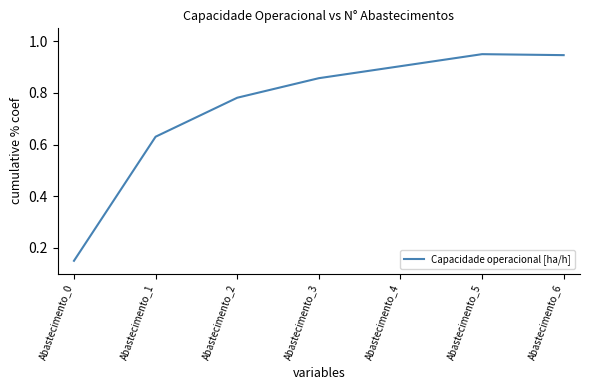

The chart shows a value of 0.2 at Abastecimento_0. True or false?

False